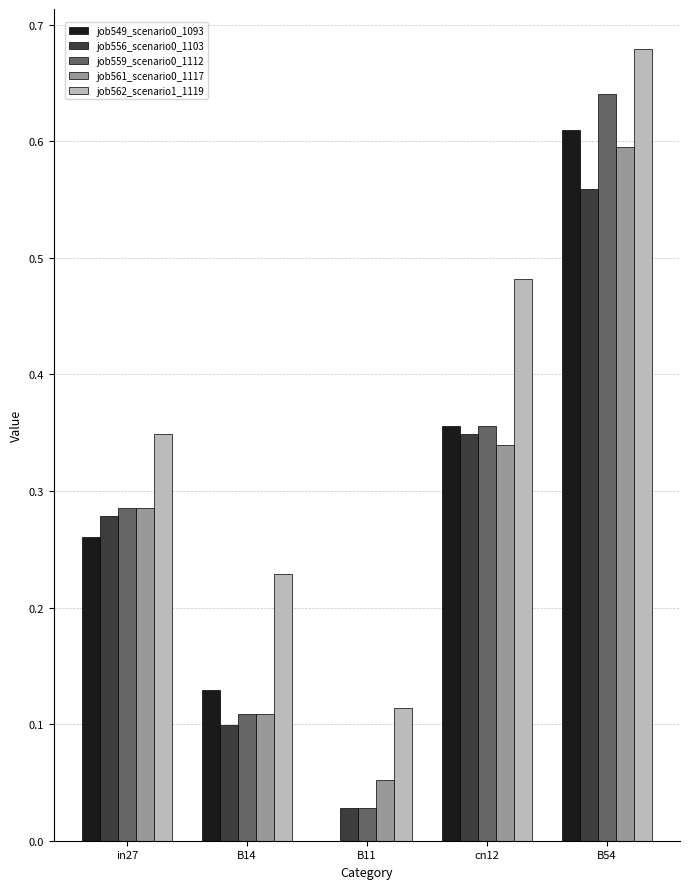

The job556_scenario0_1103 series shows 0.6 at B54. True or false?

True